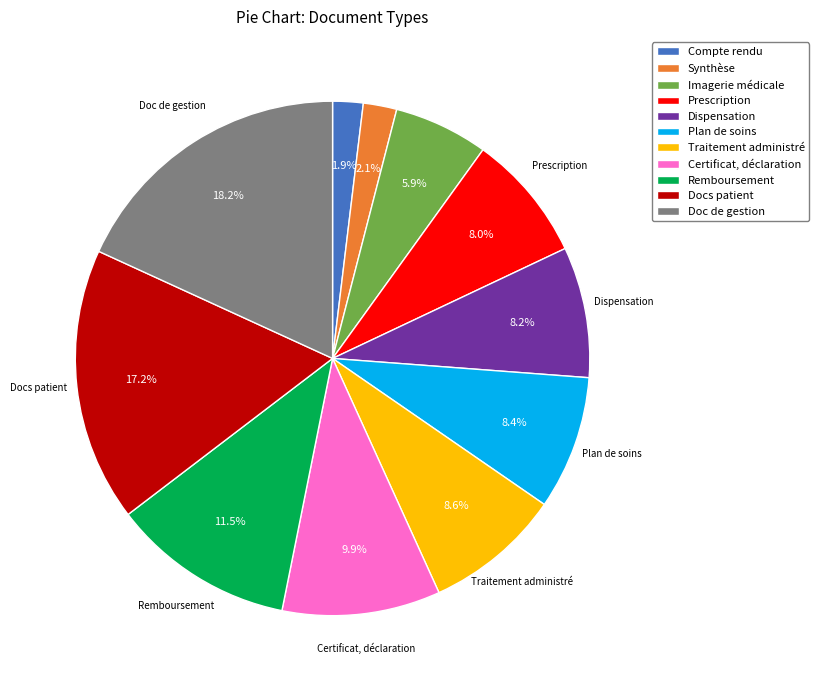

Between Dispensation and Synthèse, which is larger?

Dispensation